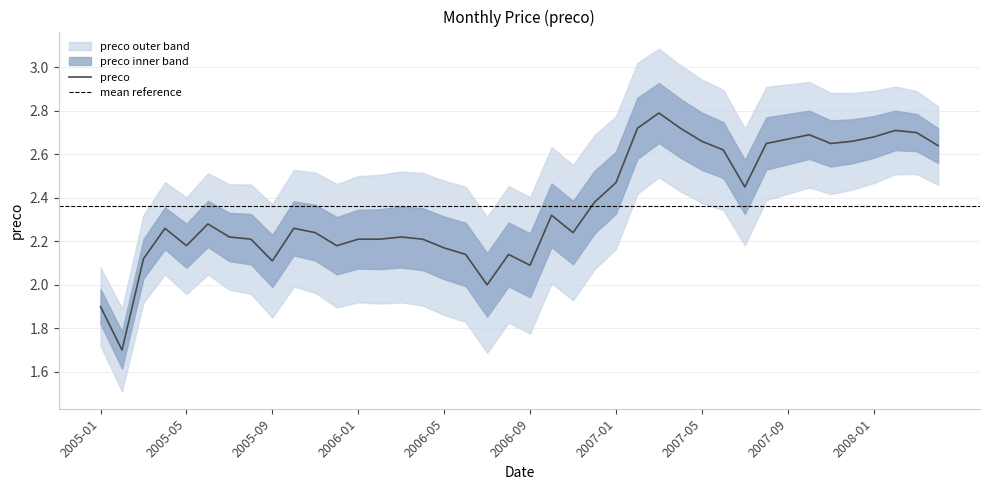

Count the number of categories in the chart.

40